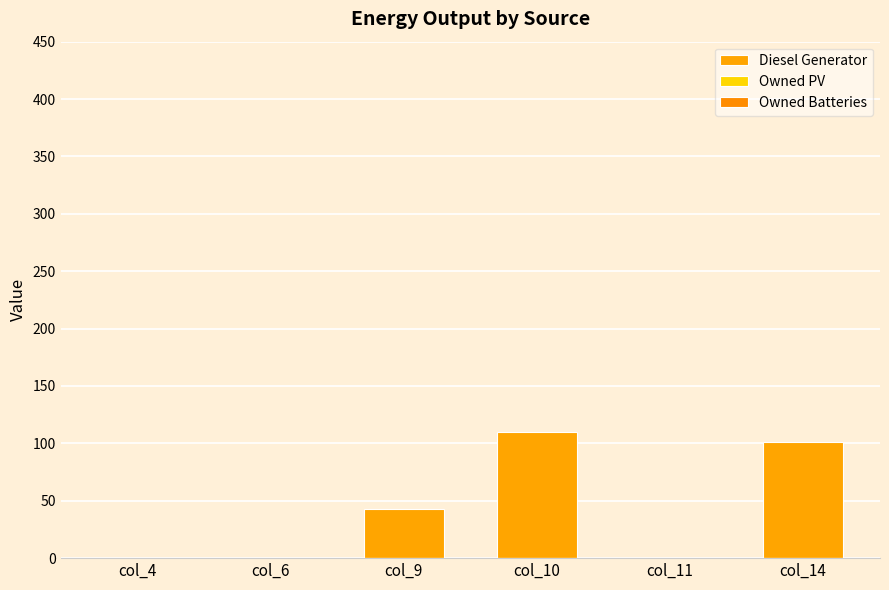

Which has a higher value, col_10 or col_9?

col_10